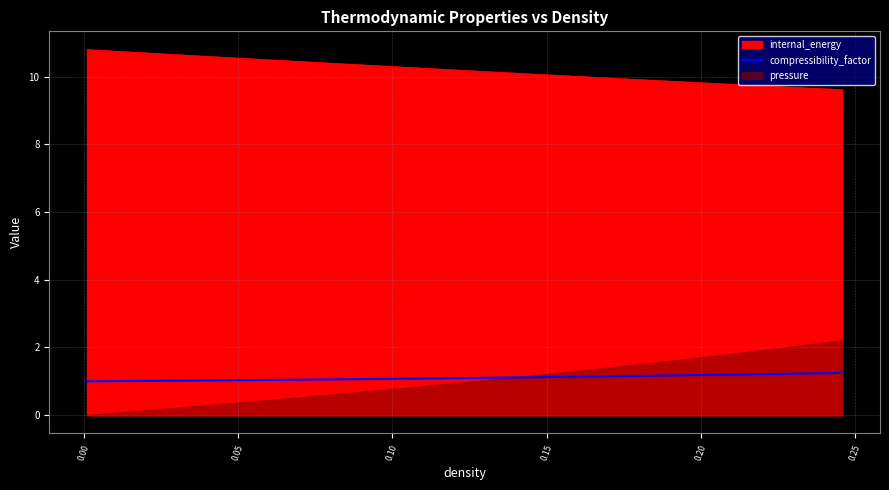

What is the highest value of the compressibility_factor series?

1.3